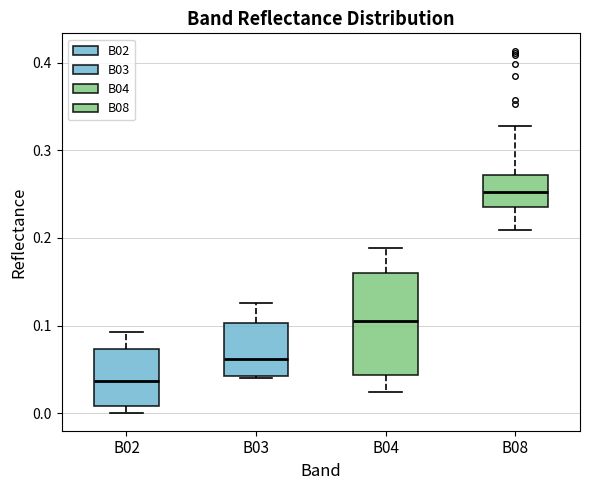

Which box's median line is the highest?

B08